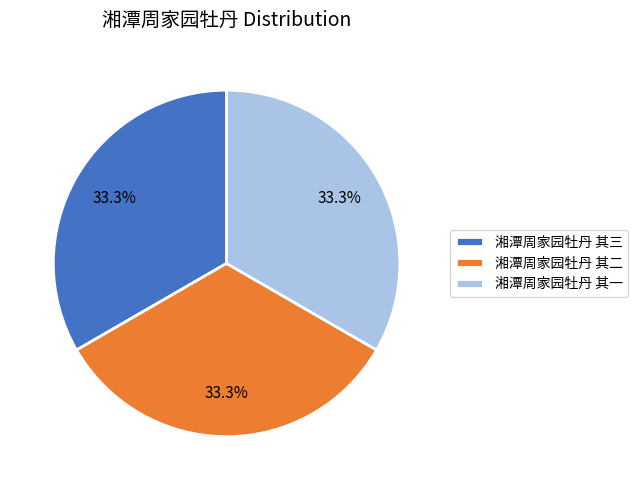

Is there any slice that represents more than half of the pie?

No